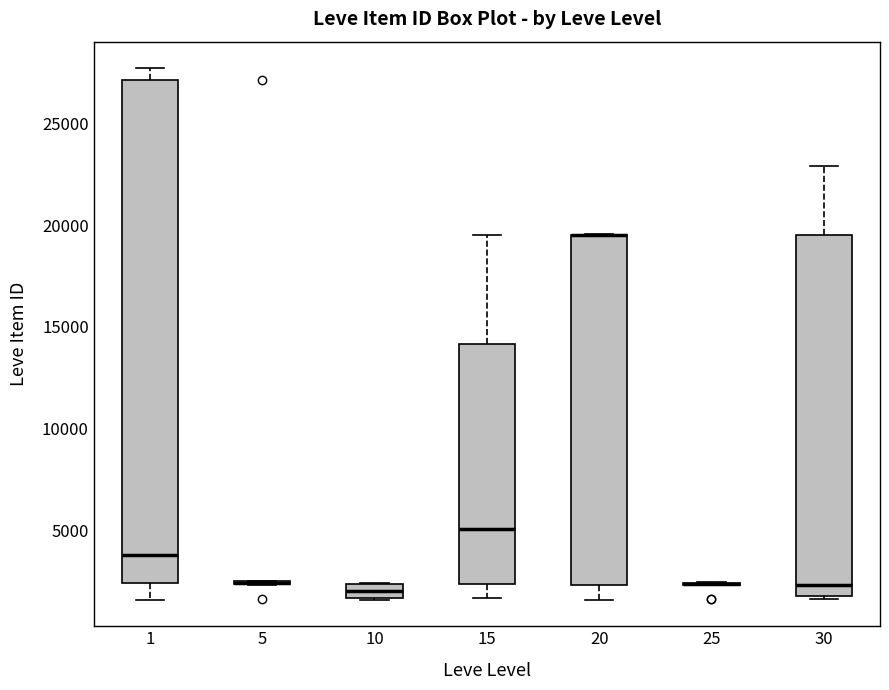

Comparing the boxes themselves (not the whiskers), which one is the tallest?

1